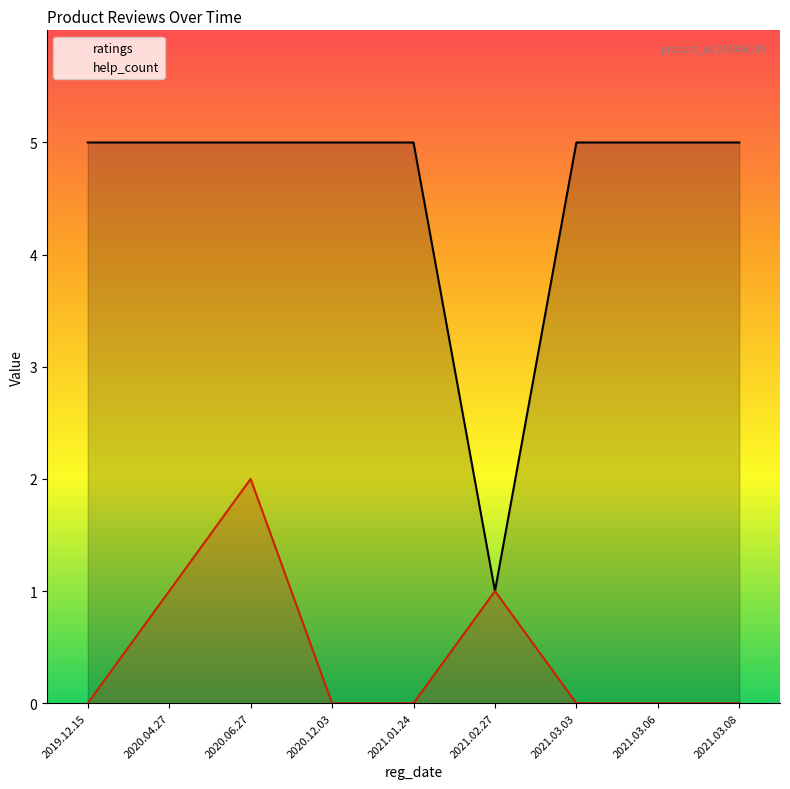

Where is the first local maximum for help_count?

2020.06.27